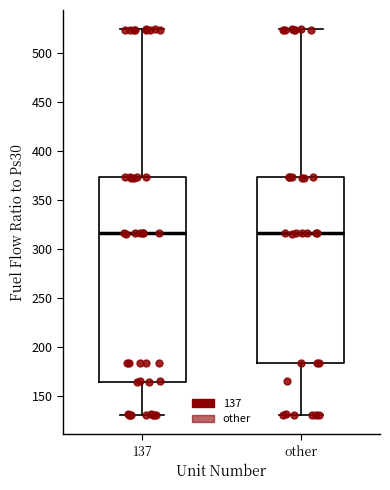

Reading left to right, transcribe this box plot: for each box, give where its median line is, the range the box spans, and where its two whiskers end, as read against the y-axis. The values are not printed on the chart, so give them approximately, as read against the axis.

137: median 315, box 165 to 375, whiskers 130 to 525
other: median 315, box 185 to 375, whiskers 130 to 525